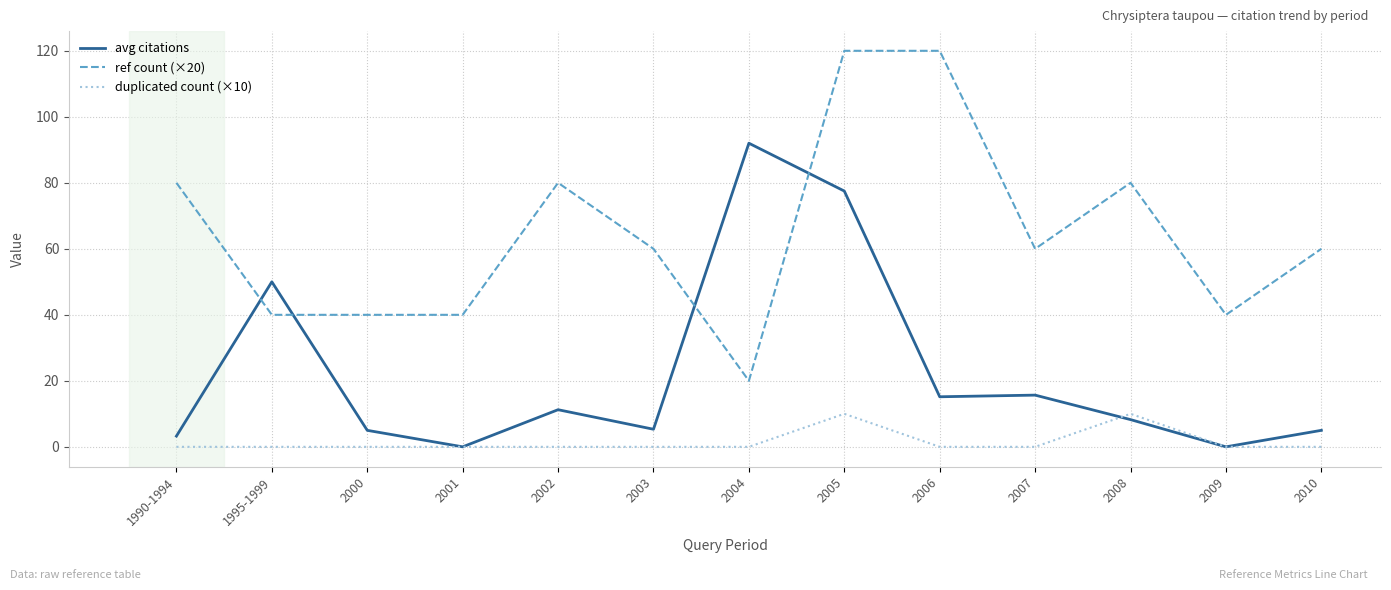

At 2002, list the series in order from largest to smallest.

ref count (×20), avg citations, duplicated count (×10)